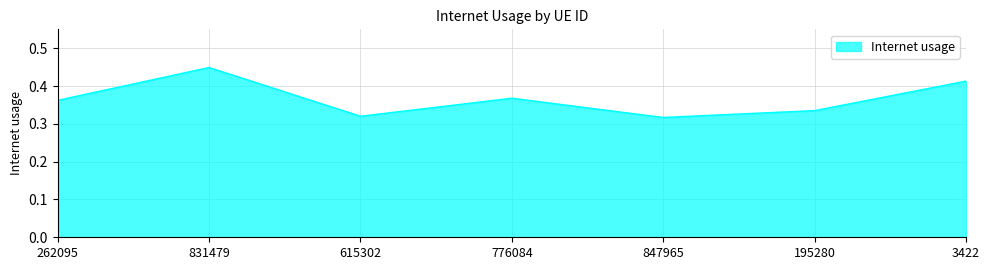

What position from the left is 776084?

4